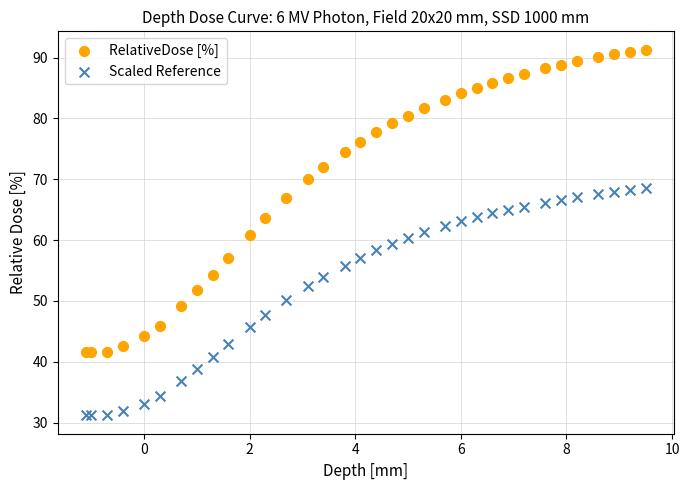

What is the X range (max minus min) for the scatter plot?

10.6